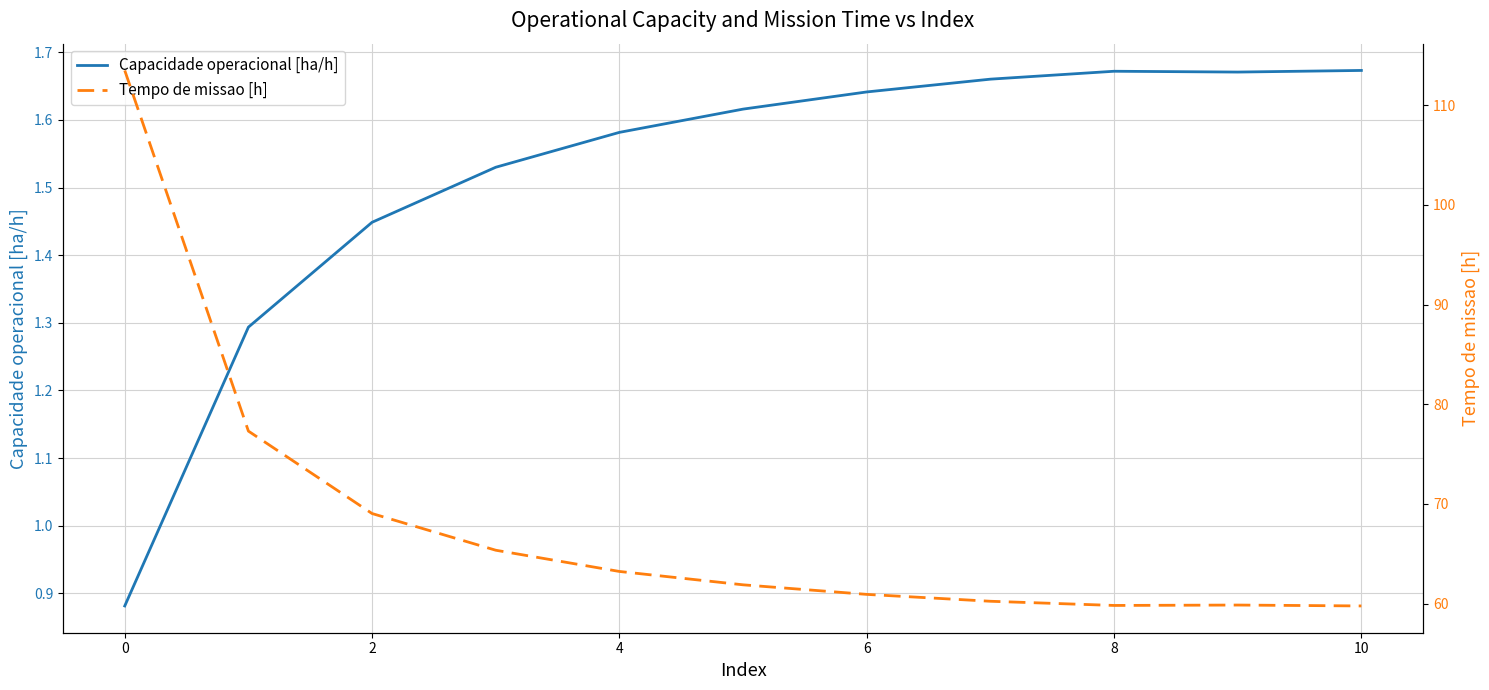

True or false: Tempo de missao [h] and Capacidade operacional [ha/h] intersect in this chart.

False